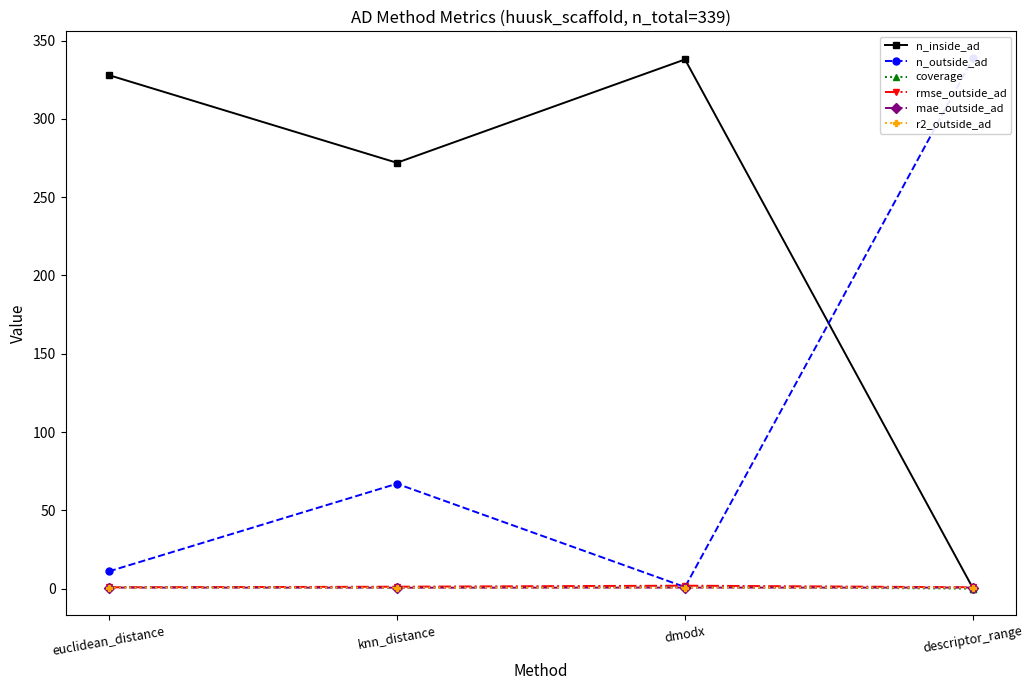

The value of rmse_outside_ad at knn_distance is 1.2. True or false?

True